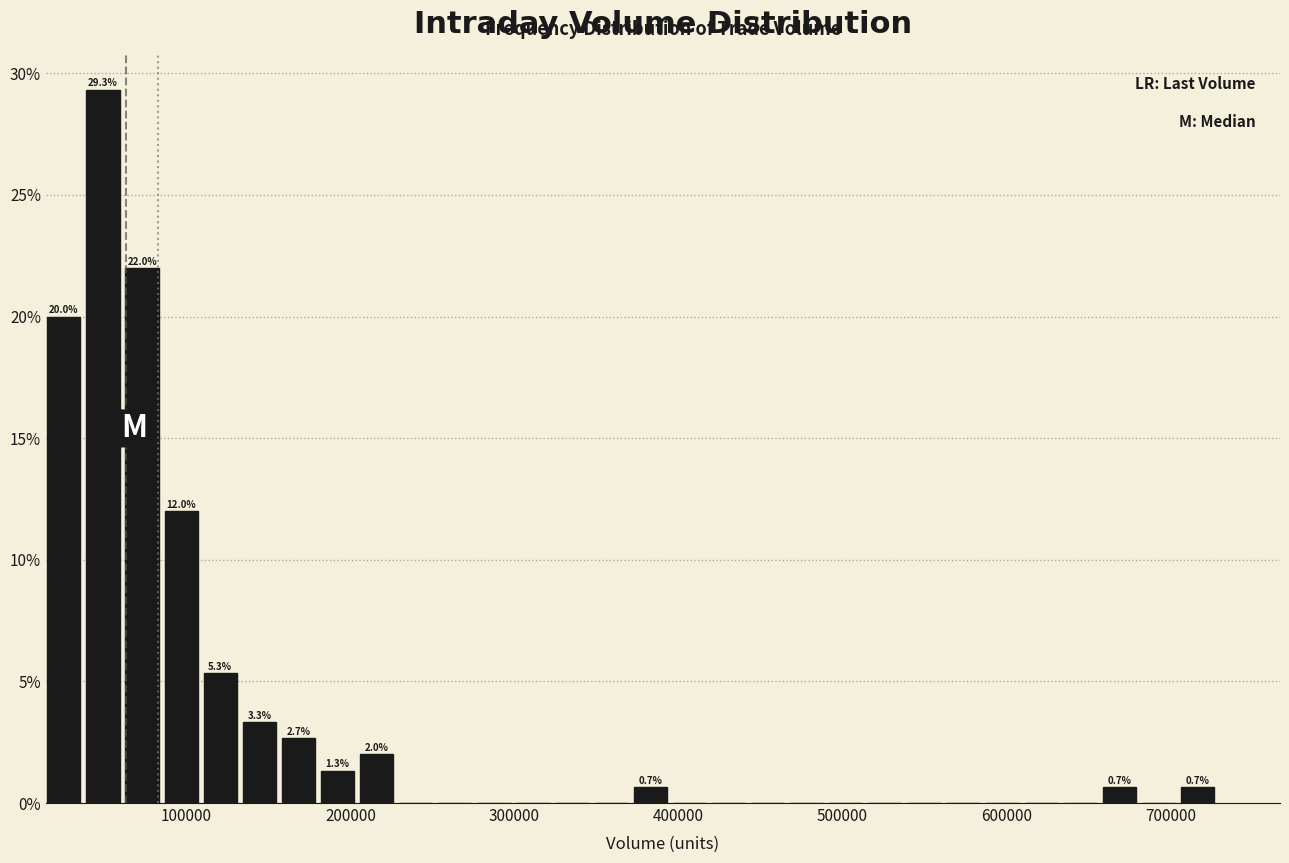

Read against the x-axis, roughly where is the centre of the tallest bar?

50000